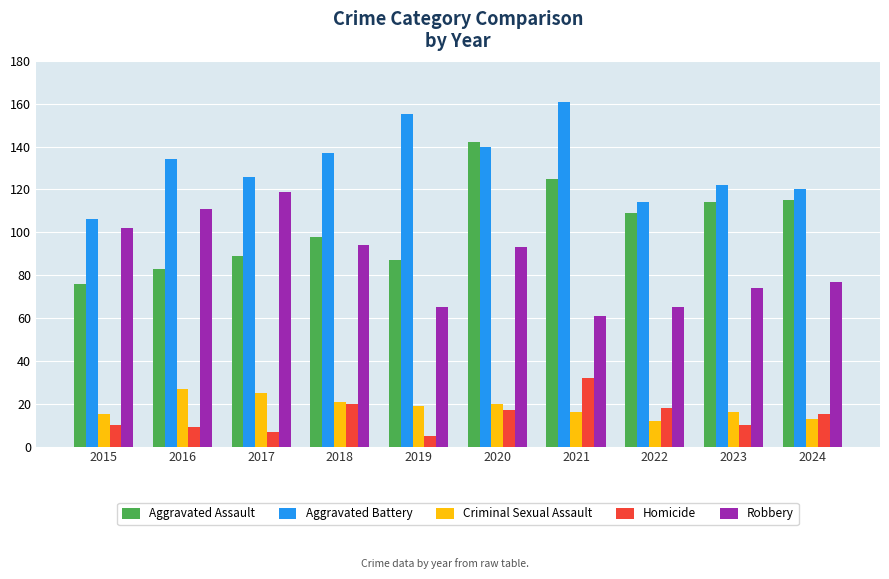

How many values in the Homicide series are below 15?

5